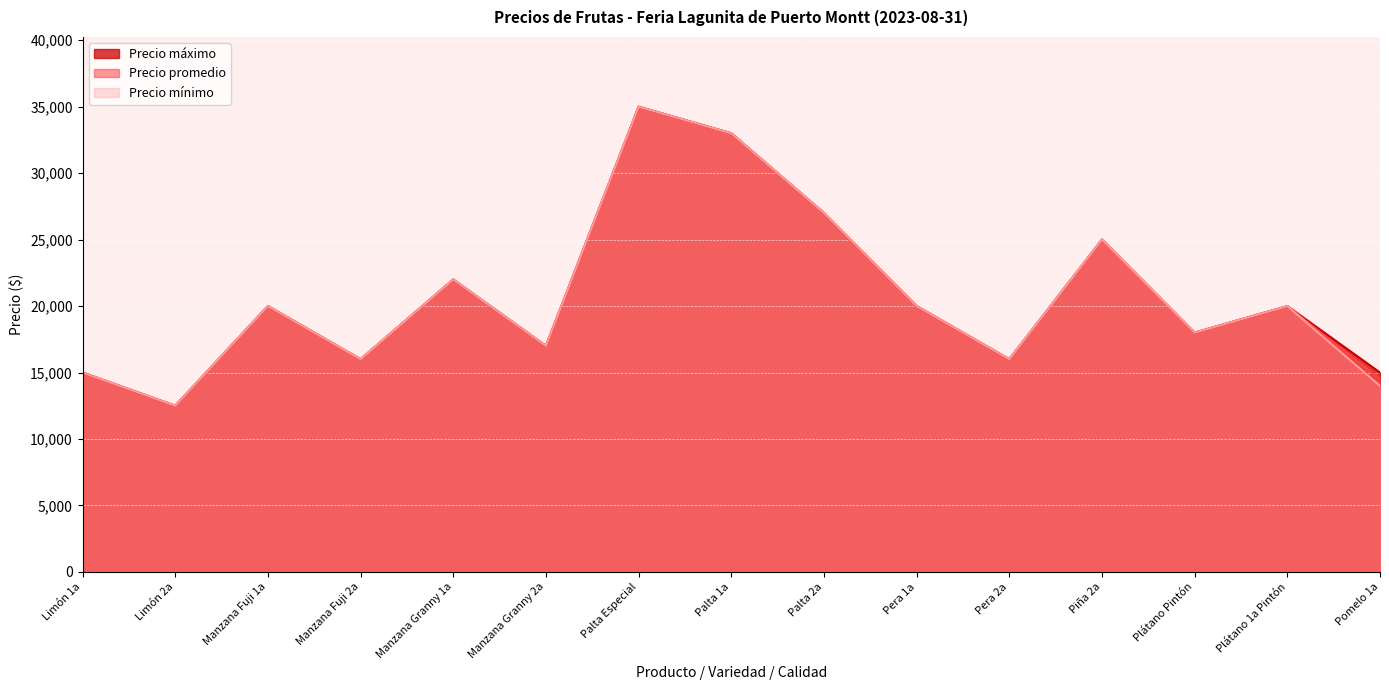

Reading left to right, list all the values displayed in this chart.

Precio mínimo: 15000	12500	20000	16000	22000	17000	35000	33000	27000	20000	16000	25000	18000	20000	14000
Precio promedio: 15000	12500	20000	16000	22000	17000	35000	33000	27000	20000	16000	25000	18000	20000	14500
Precio máximo: 15000	12500	20000	16000	22000	17000	35000	33000	27000	20000	16000	25000	18000	20000	15000